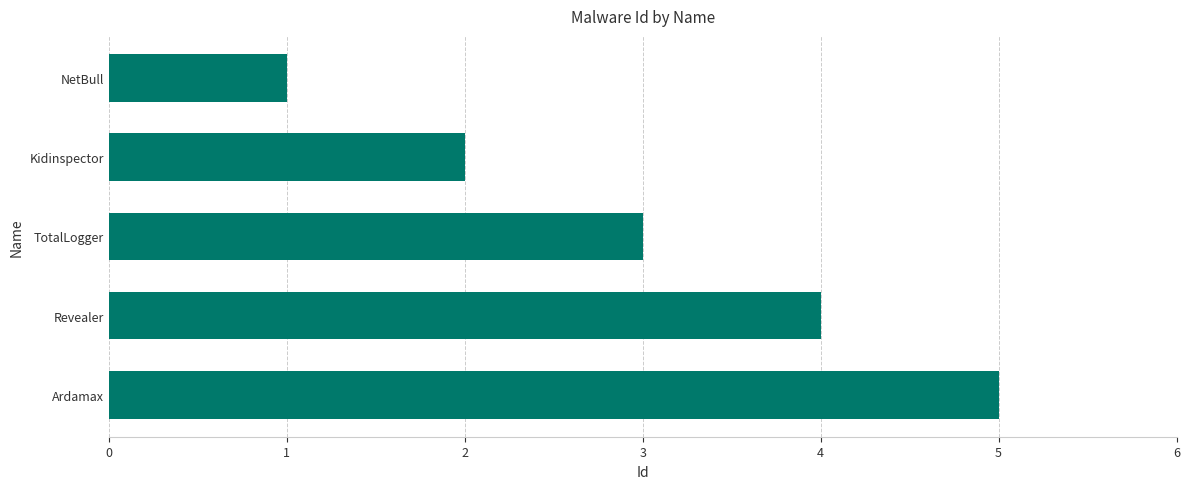

The value at Kidinspector is 1. True or false?

False